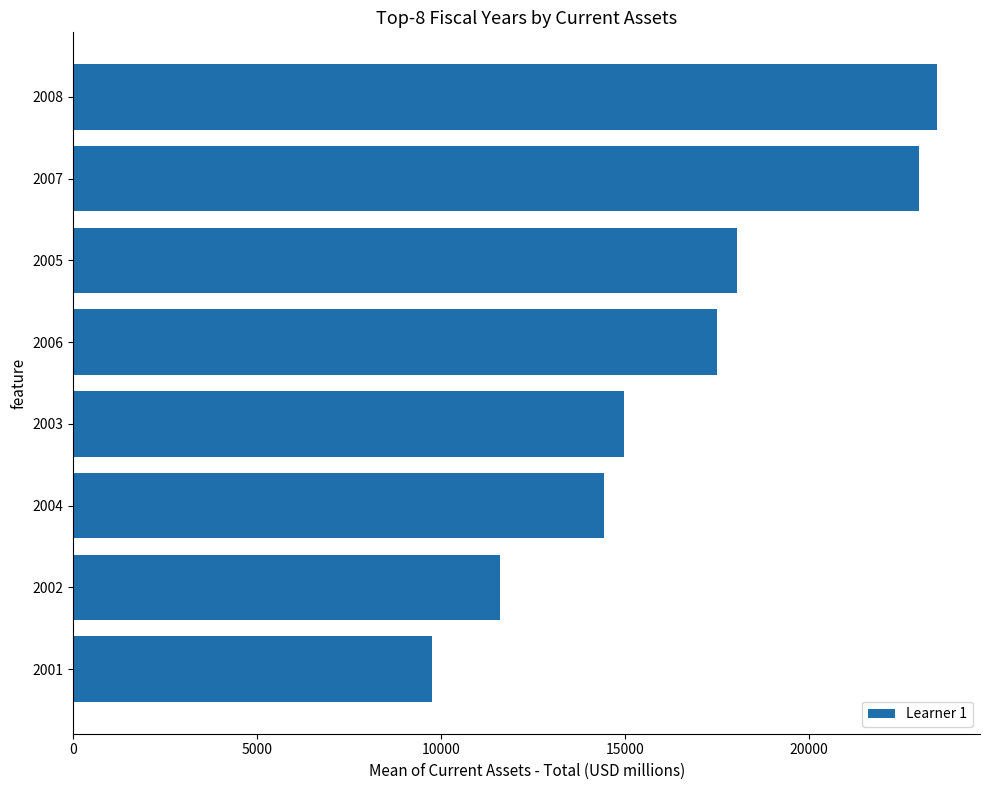

The chart shows a value of 6881.2 at 2002. True or false?

False